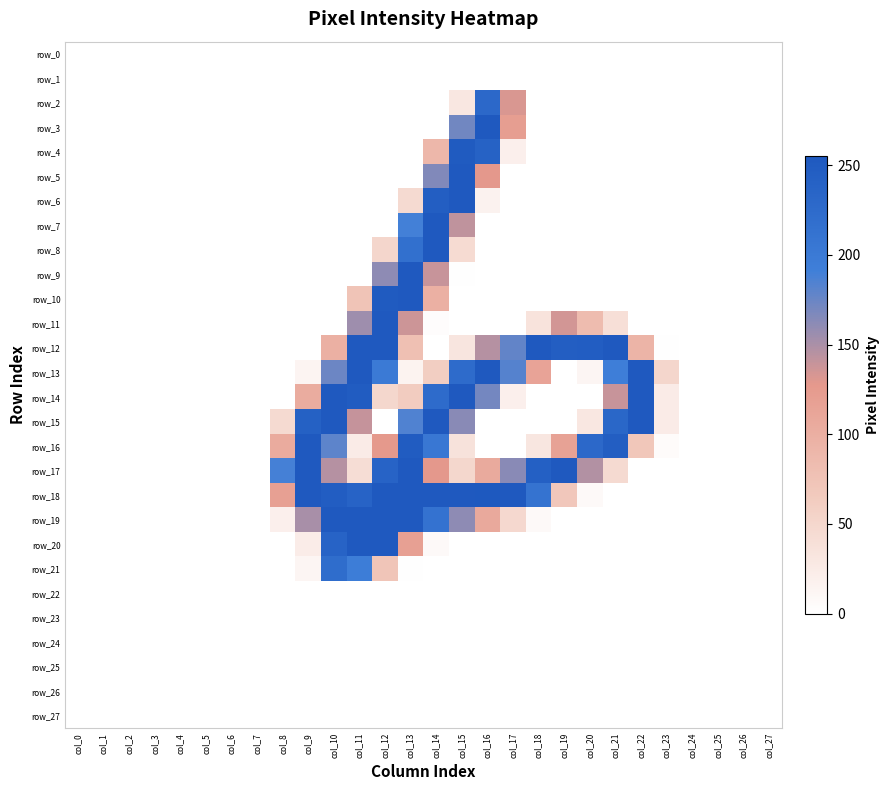

Reading right to left, extract all data points from this chart.

row_0: col_27=0	col_26=0	col_25=0	col_24=0	col_23=0	col_22=0	col_21=0	col_20=0	col_19=0	col_18=0	col_17=0	col_16=0	col_15=0	col_14=0	col_13=0	col_12=0	col_11=0	col_10=0	col_9=0	col_8=0	col_7=0	col_6=0	col_5=0	col_4=0	col_3=0	col_2=0	col_1=0	col_0=0
row_1: col_27=0	col_26=0	col_25=0	col_24=0	col_23=0	col_22=0	col_21=0	col_20=0	col_19=0	col_18=0	col_17=0	col_16=0	col_15=0	col_14=0	col_13=0	col_12=0	col_11=0	col_10=0	col_9=0	col_8=0	col_7=0	col_6=0	col_5=0	col_4=0	col_3=0	col_2=0	col_1=0	col_0=0
row_2: col_27=0	col_26=0	col_25=0	col_24=0	col_23=0	col_22=0	col_21=0	col_20=0	col_19=0	col_18=0	col_17=132	col_16=229	col_15=30	col_14=0	col_13=0	col_12=0	col_11=0	col_10=0	col_9=0	col_8=0	col_7=0	col_6=0	col_5=0	col_4=0	col_3=0	col_2=0	col_1=0	col_0=0
row_3: col_27=0	col_26=0	col_25=0	col_24=0	col_23=0	col_22=0	col_21=0	col_20=0	col_19=0	col_18=0	col_17=121	col_16=254	col_15=172	col_14=0	col_13=0	col_12=0	col_11=0	col_10=0	col_9=0	col_8=0	col_7=0	col_6=0	col_5=0	col_4=0	col_3=0	col_2=0	col_1=0	col_0=0
row_4: col_27=0	col_26=0	col_25=0	col_24=0	col_23=0	col_22=0	col_21=0	col_20=0	col_19=0	col_18=0	col_17=19	col_16=240	col_15=252	col_14=90	col_13=0	col_12=0	col_11=0	col_10=0	col_9=0	col_8=0	col_7=0	col_6=0	col_5=0	col_4=0	col_3=0	col_2=0	col_1=0	col_0=0
row_5: col_27=0	col_26=0	col_25=0	col_24=0	col_23=0	col_22=0	col_21=0	col_20=0	col_19=0	col_18=0	col_17=0	col_16=128	col_15=254	col_14=166	col_13=0	col_12=0	col_11=0	col_10=0	col_9=0	col_8=0	col_7=0	col_6=0	col_5=0	col_4=0	col_3=0	col_2=0	col_1=0	col_0=0
row_6: col_27=0	col_26=0	col_25=0	col_24=0	col_23=0	col_22=0	col_21=0	col_20=0	col_19=0	col_18=0	col_17=0	col_16=16	col_15=254	col_14=246	col_13=46	col_12=0	col_11=0	col_10=0	col_9=0	col_8=0	col_7=0	col_6=0	col_5=0	col_4=0	col_3=0	col_2=0	col_1=0	col_0=0
row_7: col_27=0	col_26=0	col_25=0	col_24=0	col_23=0	col_22=0	col_21=0	col_20=0	col_19=0	col_18=0	col_17=0	col_16=0	col_15=142	col_14=254	col_13=190	col_12=0	col_11=0	col_10=0	col_9=0	col_8=0	col_7=0	col_6=0	col_5=0	col_4=0	col_3=0	col_2=0	col_1=0	col_0=0
row_8: col_27=0	col_26=0	col_25=0	col_24=0	col_23=0	col_22=0	col_21=0	col_20=0	col_19=0	col_18=0	col_17=0	col_16=0	col_15=45	col_14=254	col_13=216	col_12=51	col_11=0	col_10=0	col_9=0	col_8=0	col_7=0	col_6=0	col_5=0	col_4=0	col_3=0	col_2=0	col_1=0	col_0=0
row_9: col_27=0	col_26=0	col_25=0	col_24=0	col_23=0	col_22=0	col_21=0	col_20=0	col_19=0	col_18=0	col_17=0	col_16=0	col_15=1	col_14=139	col_13=254	col_12=161	col_11=0	col_10=0	col_9=0	col_8=0	col_7=0	col_6=0	col_5=0	col_4=0	col_3=0	col_2=0	col_1=0	col_0=0
row_10: col_27=0	col_26=0	col_25=0	col_24=0	col_23=0	col_22=0	col_21=0	col_20=0	col_19=0	col_18=0	col_17=0	col_16=0	col_15=0	col_14=98	col_13=254	col_12=252	col_11=73	col_10=0	col_9=0	col_8=0	col_7=0	col_6=0	col_5=0	col_4=0	col_3=0	col_2=0	col_1=0	col_0=0
row_11: col_27=0	col_26=0	col_25=0	col_24=0	col_23=0	col_22=0	col_21=40	col_20=83	col_19=135	col_18=35	col_17=0	col_16=0	col_15=0	col_14=3	col_13=137	col_12=254	col_11=155	col_10=0	col_9=0	col_8=0	col_7=0	col_6=0	col_5=0	col_4=0	col_3=0	col_2=0	col_1=0	col_0=0
row_12: col_27=0	col_26=0	col_25=0	col_24=0	col_23=1	col_22=93	col_21=254	col_20=248	col_19=246	col_18=254	col_17=178	col_16=146	col_15=32	col_14=0	col_13=78	col_12=254	col_11=254	col_10=98	col_9=0	col_8=0	col_7=0	col_6=0	col_5=0	col_4=0	col_3=0	col_2=0	col_1=0	col_0=0
row_13: col_27=0	col_26=0	col_25=0	col_24=0	col_23=51	col_22=254	col_21=193	col_20=12	col_19=0	col_18=114	col_17=183	col_16=254	col_15=225	col_14=61	col_13=15	col_12=199	col_11=254	col_10=174	col_9=13	col_8=0	col_7=0	col_6=0	col_5=0	col_4=0	col_3=0	col_2=0	col_1=0	col_0=0
row_14: col_27=0	col_26=0	col_25=0	col_24=0	col_23=24	col_22=254	col_21=139	col_20=0	col_19=0	col_18=0	col_17=19	col_16=171	col_15=254	col_14=224	col_13=63	col_12=50	col_11=249	col_10=254	col_9=103	col_8=0	col_7=0	col_6=0	col_5=0	col_4=0	col_3=0	col_2=0	col_1=0	col_0=0
row_15: col_27=0	col_26=0	col_25=0	col_24=0	col_23=24	col_22=254	col_21=232	col_20=30	col_19=0	col_18=0	col_17=0	col_16=0	col_15=163	col_14=254	col_13=185	col_12=0	col_11=140	col_10=254	col_9=241	col_8=46	col_7=0	col_6=0	col_5=0	col_4=0	col_3=0	col_2=0	col_1=0	col_0=0
row_16: col_27=0	col_26=0	col_25=0	col_24=0	col_23=5	col_22=70	col_21=246	col_20=229	col_19=116	col_18=31	col_17=0	col_16=0	col_15=36	col_14=204	col_13=249	col_12=127	col_11=24	col_10=180	col_9=254	col_8=105	col_7=0	col_6=0	col_5=0	col_4=0	col_3=0	col_2=0	col_1=0	col_0=0
row_17: col_27=0	col_26=0	col_25=0	col_24=0	col_23=0	col_22=0	col_21=46	col_20=147	col_19=254	col_18=243	col_17=163	col_16=106	col_15=50	col_14=128	col_13=254	col_12=238	col_11=42	col_10=146	col_9=254	col_8=189	col_7=0	col_6=0	col_5=0	col_4=0	col_3=0	col_2=0	col_1=0	col_0=0
row_18: col_27=0	col_26=0	col_25=0	col_24=0	col_23=0	col_22=0	col_21=0	col_20=7	col_19=69	col_18=211	col_17=254	col_16=255	col_15=254	col_14=254	col_13=254	col_12=254	col_11=238	col_10=248	col_9=254	col_8=118	col_7=0	col_6=0	col_5=0	col_4=0	col_3=0	col_2=0	col_1=0	col_0=0
row_19: col_27=0	col_26=0	col_25=0	col_24=0	col_23=0	col_22=0	col_21=0	col_20=0	col_19=0	col_18=7	col_17=48	col_16=107	col_15=161	col_14=213	col_13=254	col_12=254	col_11=254	col_10=254	col_9=151	col_8=19	col_7=0	col_6=0	col_5=0	col_4=0	col_3=0	col_2=0	col_1=0	col_0=0
row_20: col_27=0	col_26=0	col_25=0	col_24=0	col_23=0	col_22=0	col_21=0	col_20=0	col_19=0	col_18=0	col_17=0	col_16=0	col_15=0	col_14=7	col_13=118	col_12=254	col_11=254	col_10=238	col_9=23	col_8=0	col_7=0	col_6=0	col_5=0	col_4=0	col_3=0	col_2=0	col_1=0	col_0=0
row_21: col_27=0	col_26=0	col_25=0	col_24=0	col_23=0	col_22=0	col_21=0	col_20=0	col_19=0	col_18=0	col_17=0	col_16=0	col_15=0	col_14=0	col_13=1	col_12=72	col_11=195	col_10=222	col_9=12	col_8=0	col_7=0	col_6=0	col_5=0	col_4=0	col_3=0	col_2=0	col_1=0	col_0=0
row_22: col_27=0	col_26=0	col_25=0	col_24=0	col_23=0	col_22=0	col_21=0	col_20=0	col_19=0	col_18=0	col_17=0	col_16=0	col_15=0	col_14=0	col_13=0	col_12=0	col_11=0	col_10=0	col_9=0	col_8=0	col_7=0	col_6=0	col_5=0	col_4=0	col_3=0	col_2=0	col_1=0	col_0=0
row_23: col_27=0	col_26=0	col_25=0	col_24=0	col_23=0	col_22=0	col_21=0	col_20=0	col_19=0	col_18=0	col_17=0	col_16=0	col_15=0	col_14=0	col_13=0	col_12=0	col_11=0	col_10=0	col_9=0	col_8=0	col_7=0	col_6=0	col_5=0	col_4=0	col_3=0	col_2=0	col_1=0	col_0=0
row_24: col_27=0	col_26=0	col_25=0	col_24=0	col_23=0	col_22=0	col_21=0	col_20=0	col_19=0	col_18=0	col_17=0	col_16=0	col_15=0	col_14=0	col_13=0	col_12=0	col_11=0	col_10=0	col_9=0	col_8=0	col_7=0	col_6=0	col_5=0	col_4=0	col_3=0	col_2=0	col_1=0	col_0=0
row_25: col_27=0	col_26=0	col_25=0	col_24=0	col_23=0	col_22=0	col_21=0	col_20=0	col_19=0	col_18=0	col_17=0	col_16=0	col_15=0	col_14=0	col_13=0	col_12=0	col_11=0	col_10=0	col_9=0	col_8=0	col_7=0	col_6=0	col_5=0	col_4=0	col_3=0	col_2=0	col_1=0	col_0=0
row_26: col_27=0	col_26=0	col_25=0	col_24=0	col_23=0	col_22=0	col_21=0	col_20=0	col_19=0	col_18=0	col_17=0	col_16=0	col_15=0	col_14=0	col_13=0	col_12=0	col_11=0	col_10=0	col_9=0	col_8=0	col_7=0	col_6=0	col_5=0	col_4=0	col_3=0	col_2=0	col_1=0	col_0=0
row_27: col_27=0	col_26=0	col_25=0	col_24=0	col_23=0	col_22=0	col_21=0	col_20=0	col_19=0	col_18=0	col_17=0	col_16=0	col_15=0	col_14=0	col_13=0	col_12=0	col_11=0	col_10=0	col_9=0	col_8=0	col_7=0	col_6=0	col_5=0	col_4=0	col_3=0	col_2=0	col_1=0	col_0=0